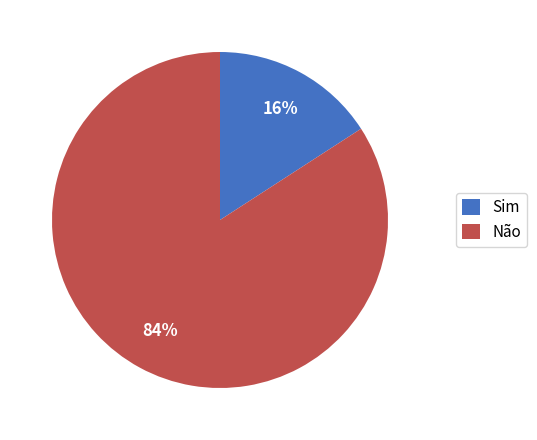

What is the largest slice in the pie chart?

Não